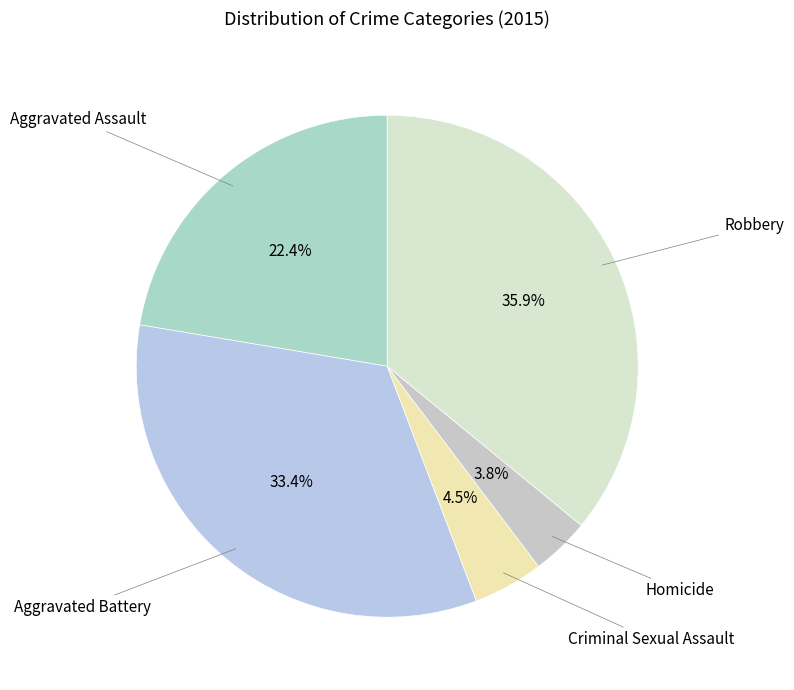

Approximately how many times larger is the value at Criminal Sexual Assault compared to Homicide?

1.2